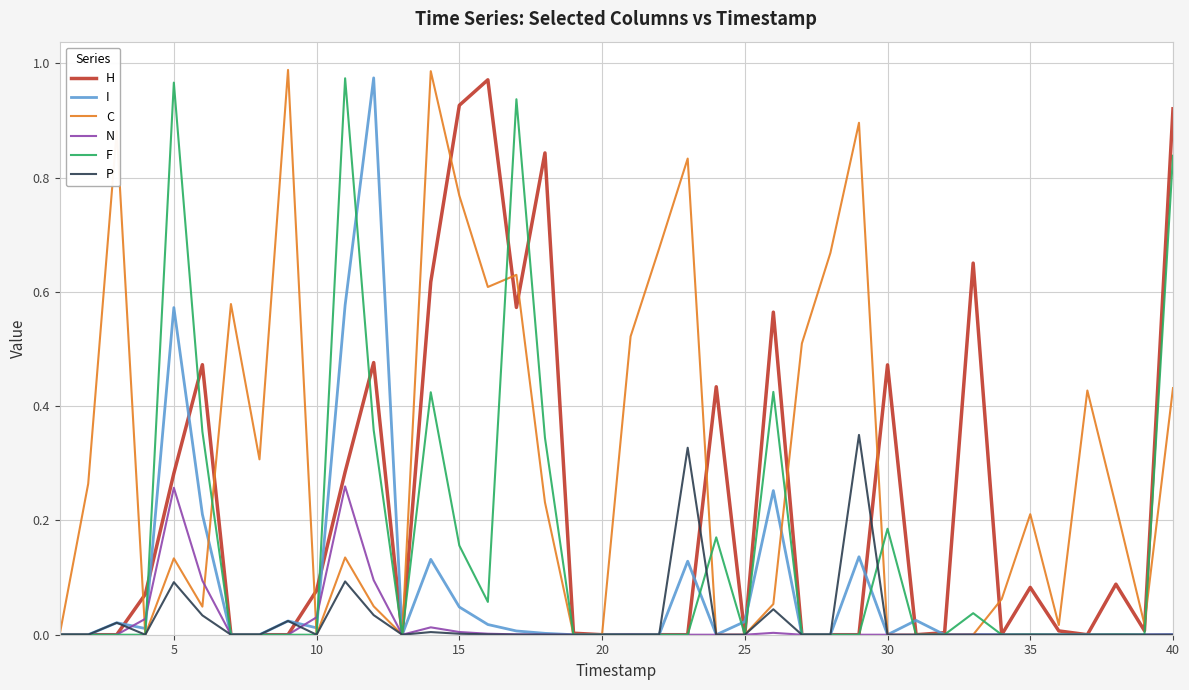

Which series has the largest total across all categories?

C